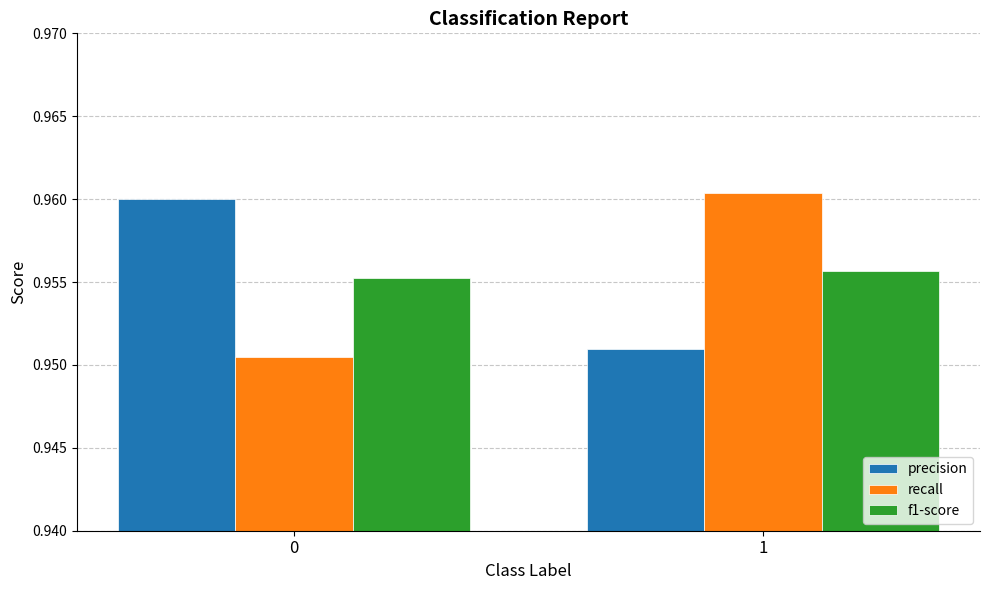

How many series are shown in this chart?

3